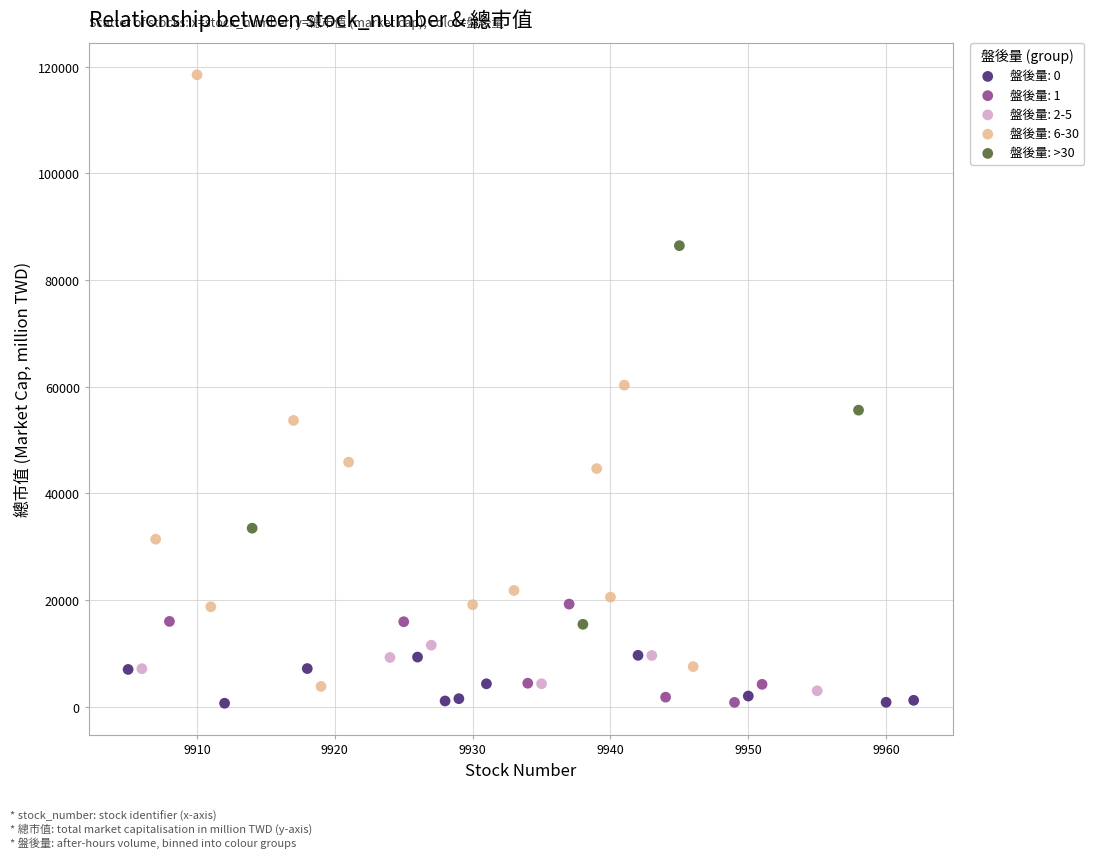

Which series has the largest Y range (max minus min)?

盤後量: 6-30